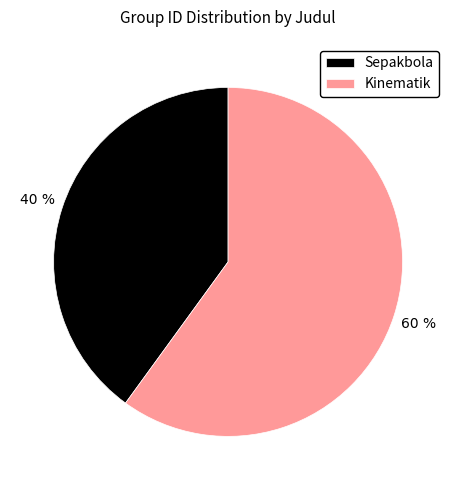

What percentage is the Sepakbola slice, to the nearest percent?

40%